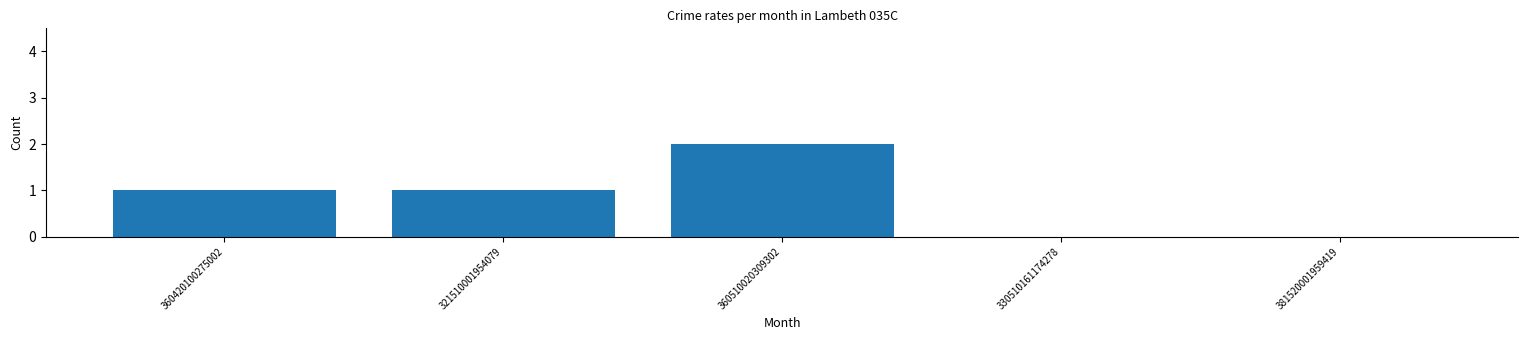

What is the sum of all values?

4